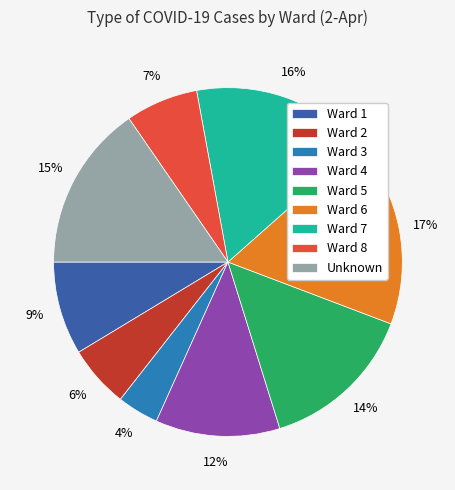

To the nearest percent, what portion does Ward 8 represent?

7%